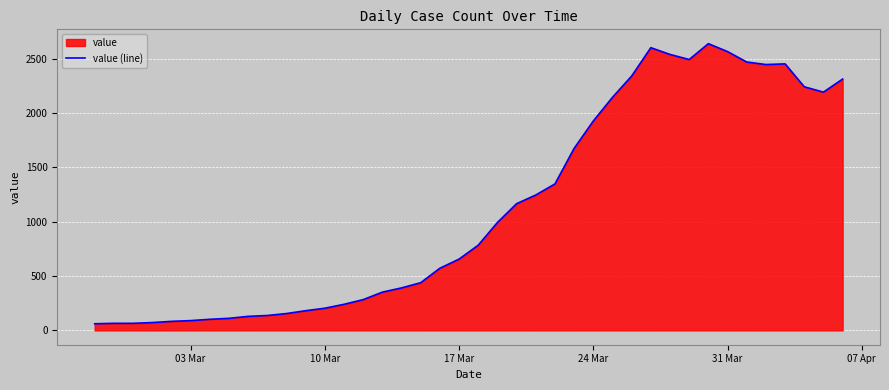

What is the greatest value displayed?

2639